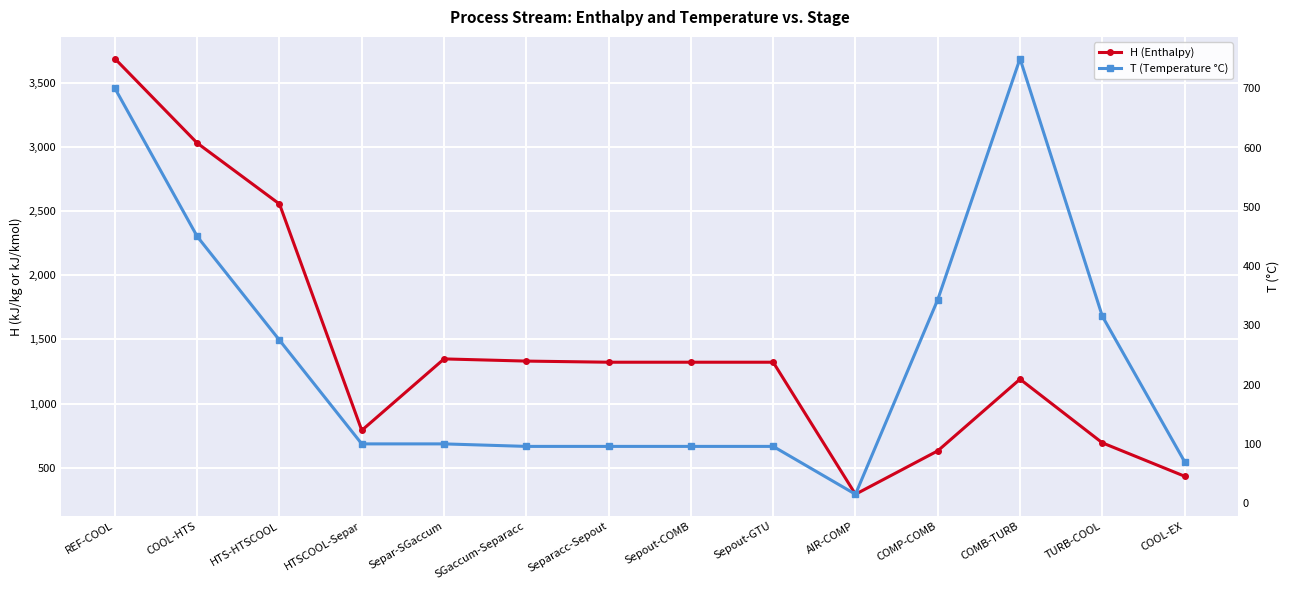

Is the value of H (Enthalpy) at Sepout-GTU greater than the value of T (Temperature °C) at COMP-COMB?

Yes